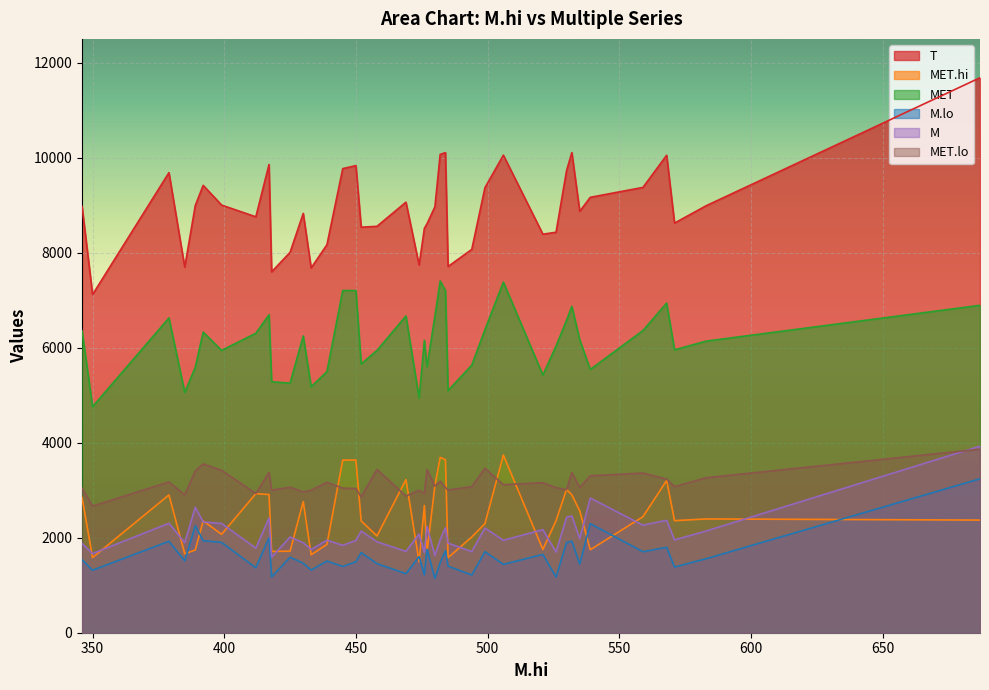

What is the lowest value of the T series?

7119